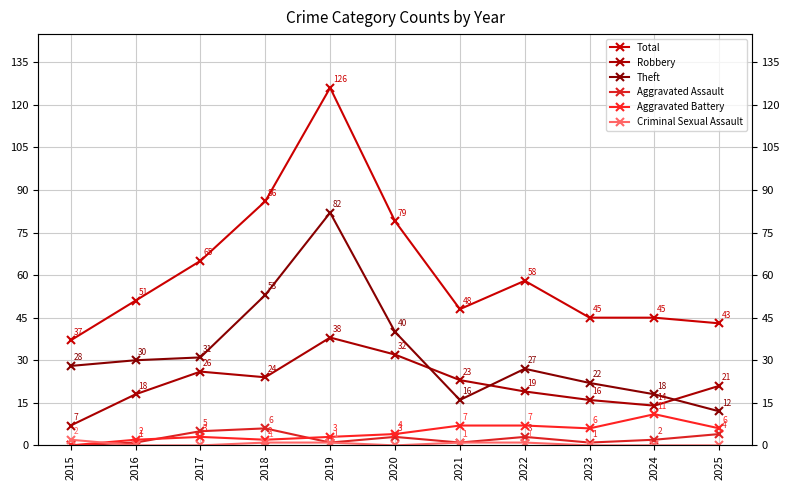

What is the spread (max minus min) of values at 2021?

47